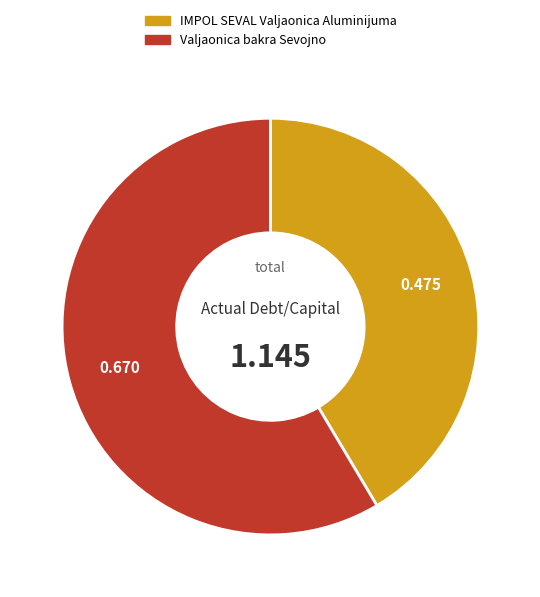

Rank the categories by value from lowest to highest.

IMPOL SEVAL Valjaonica Aluminijuma, Valjaonica bakra Sevojno